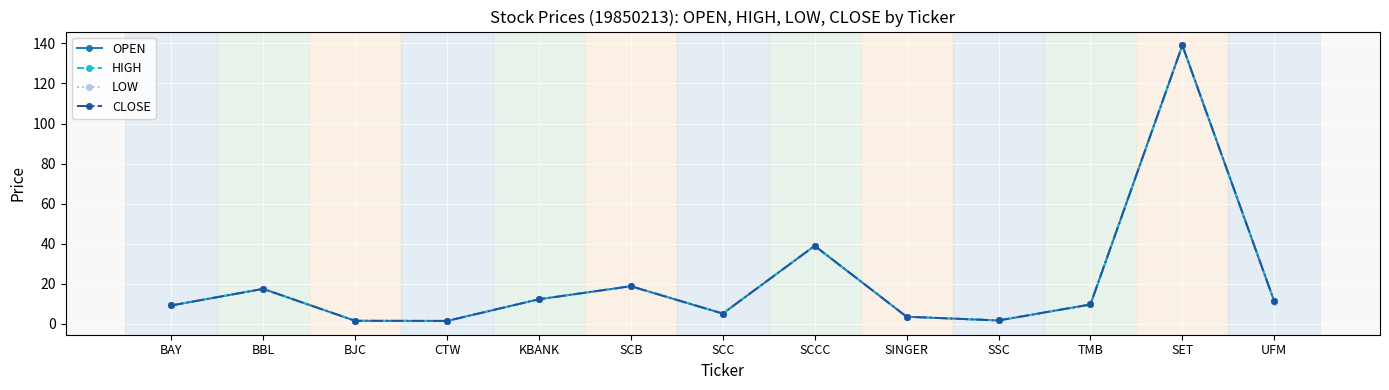

Is it true that LOW equals 38.8 at SCCC?

True